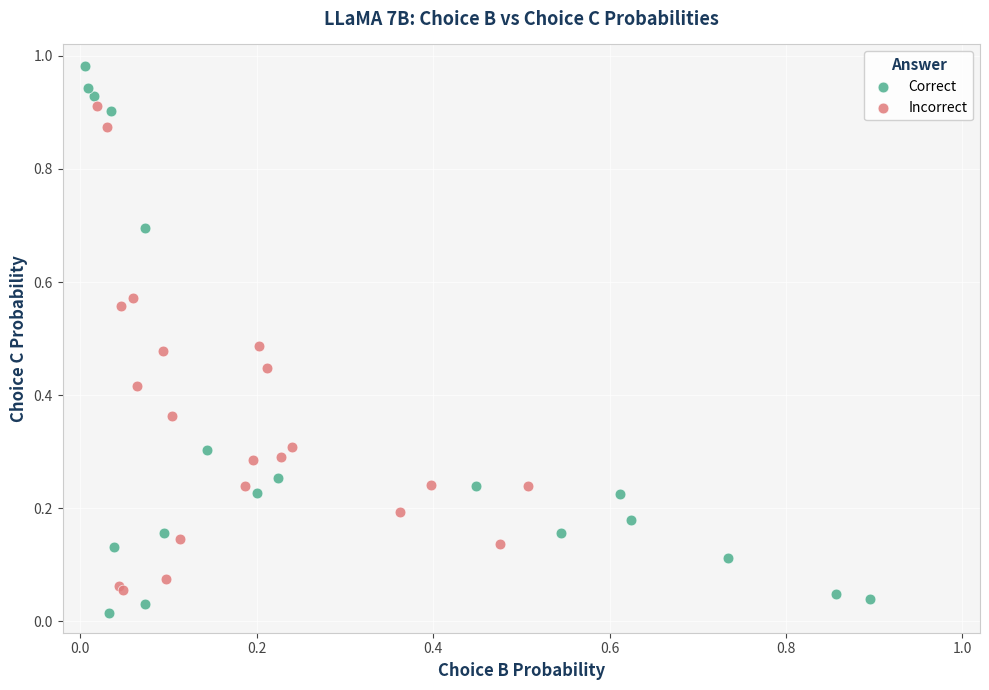

What are all the series names shown in the legend?

Correct, Incorrect